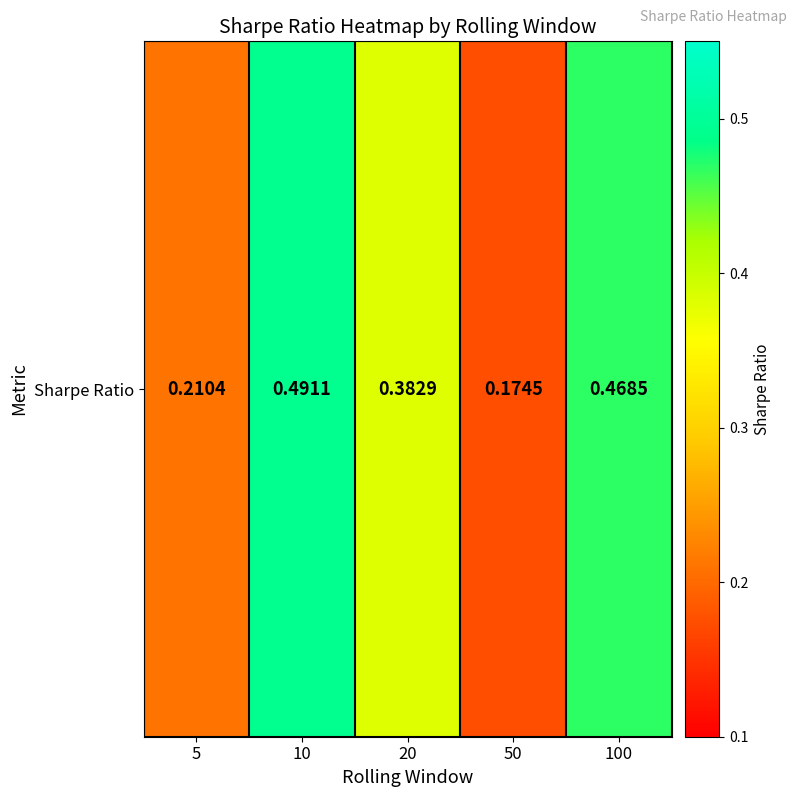

Reading right to left, extract all data points from this chart.

0.5	0.2	0.4	0.5	0.2